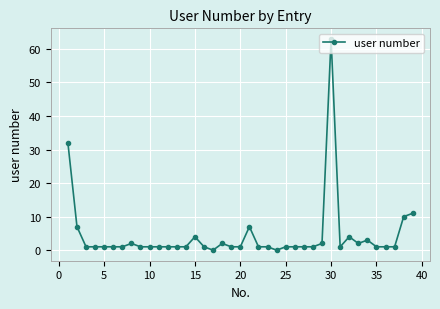

How many series are shown in this chart?

1